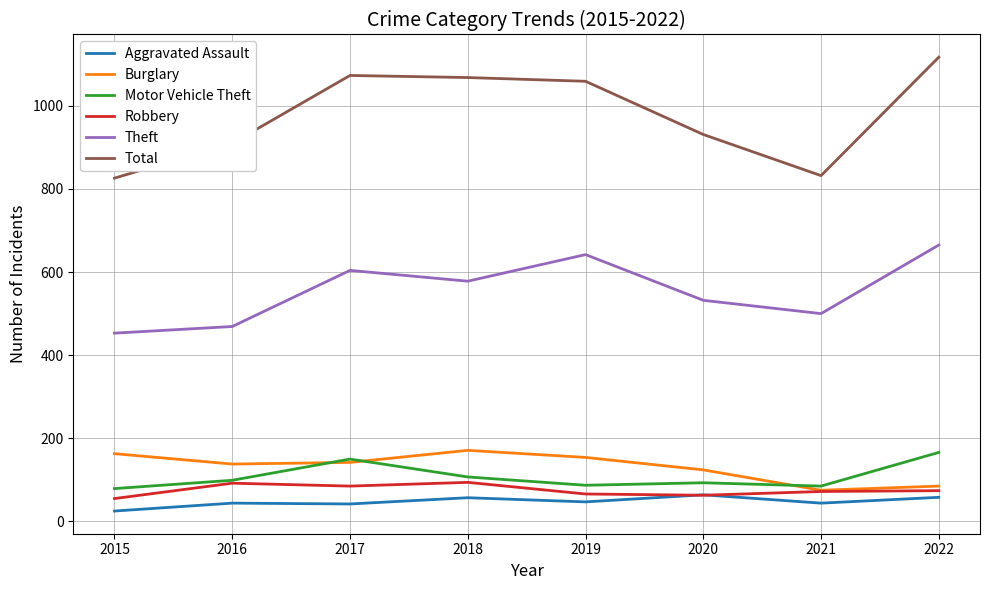

What are all the series names shown in the legend?

Aggravated Assault, Burglary, Motor Vehicle Theft, Robbery, Theft, Total